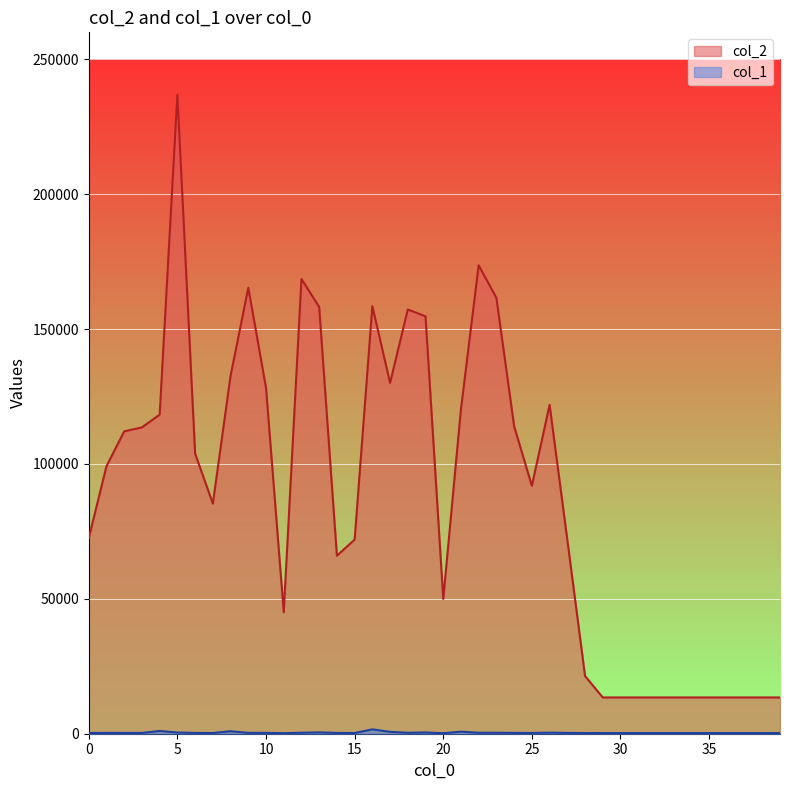

The col_2 series shows 113574 at 3. True or false?

True